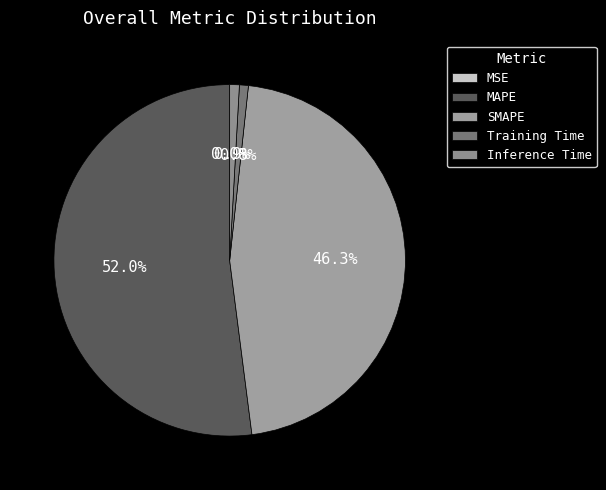

What percentage is the SMAPE slice, to the nearest percent?

46%